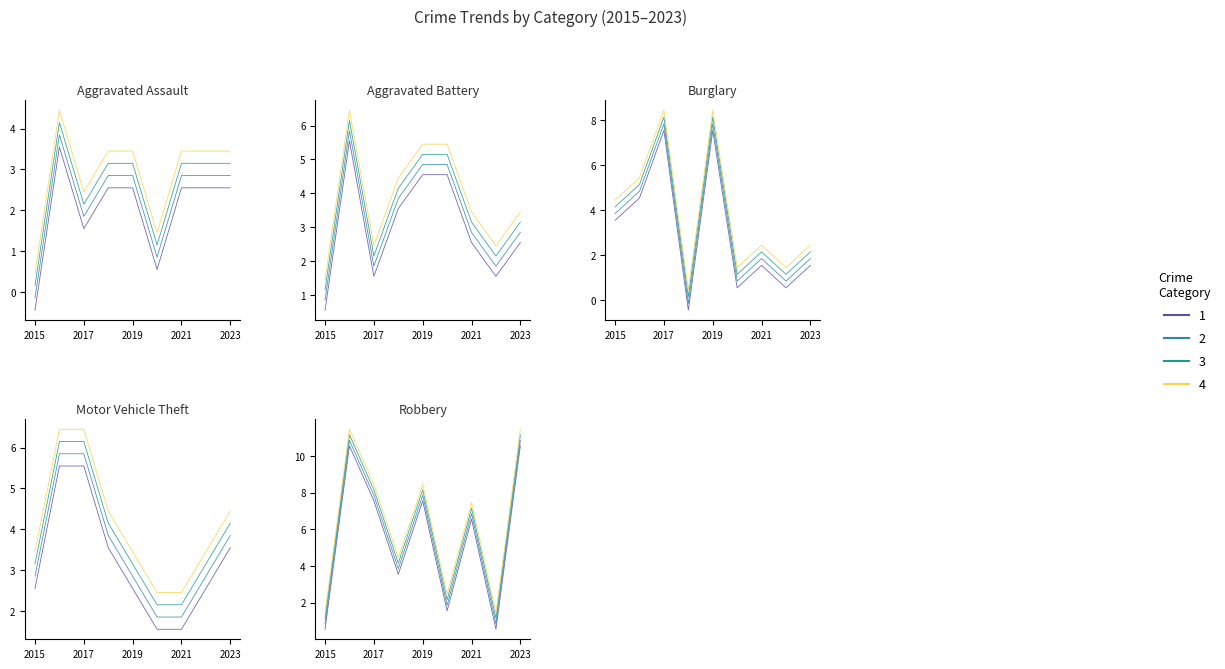

Which has a higher value, 2017 or 2015?

2017